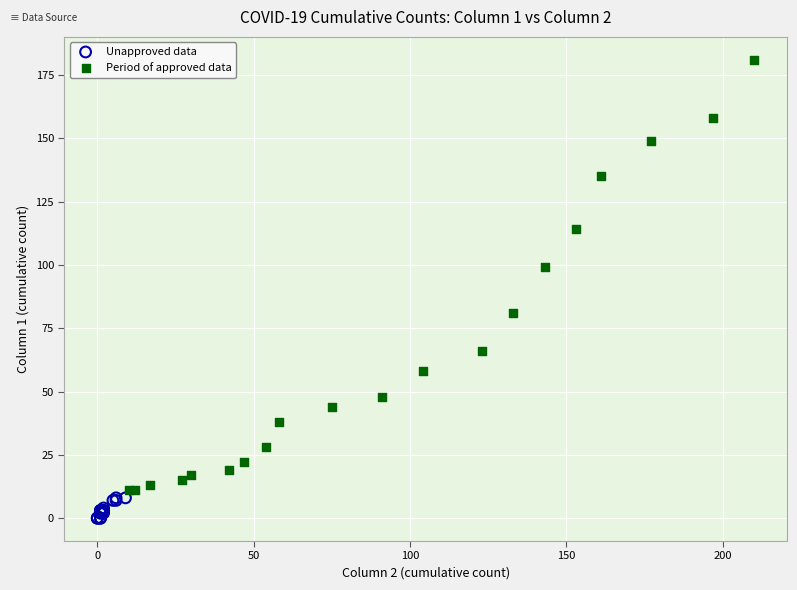

Which series reaches the maximum Y coordinate?

Period of approved data